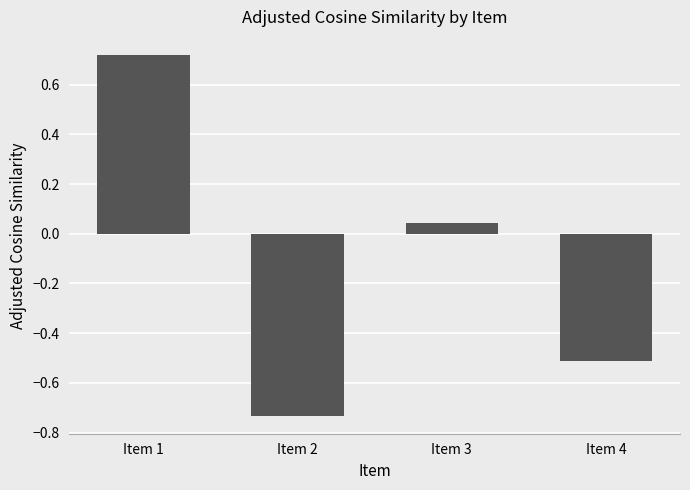

What is the value of the 4th bar from the left?

-0.5